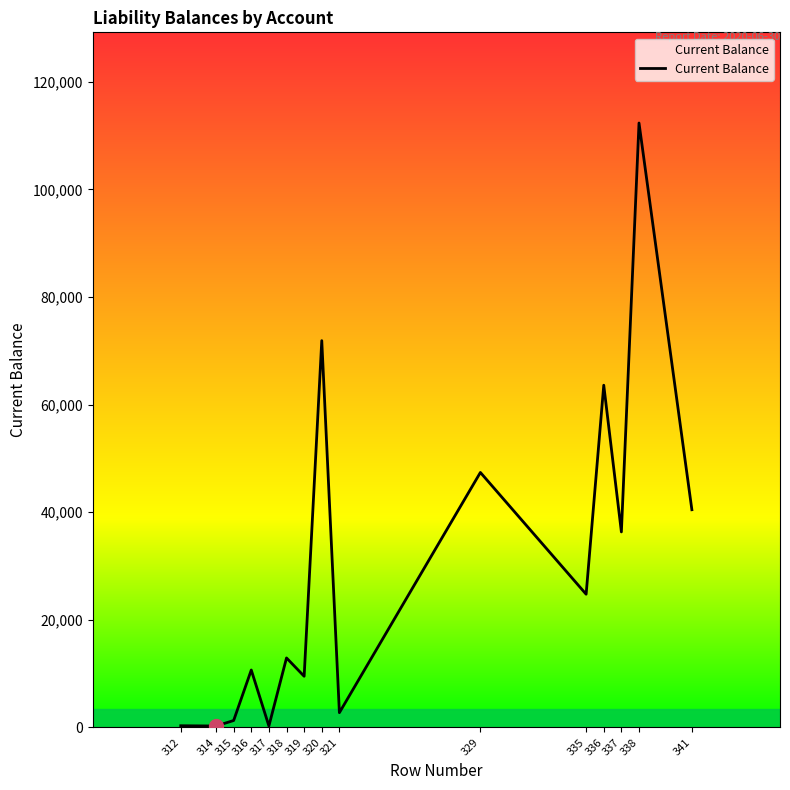

True or false: the data shows 47404.1 at 329.

True